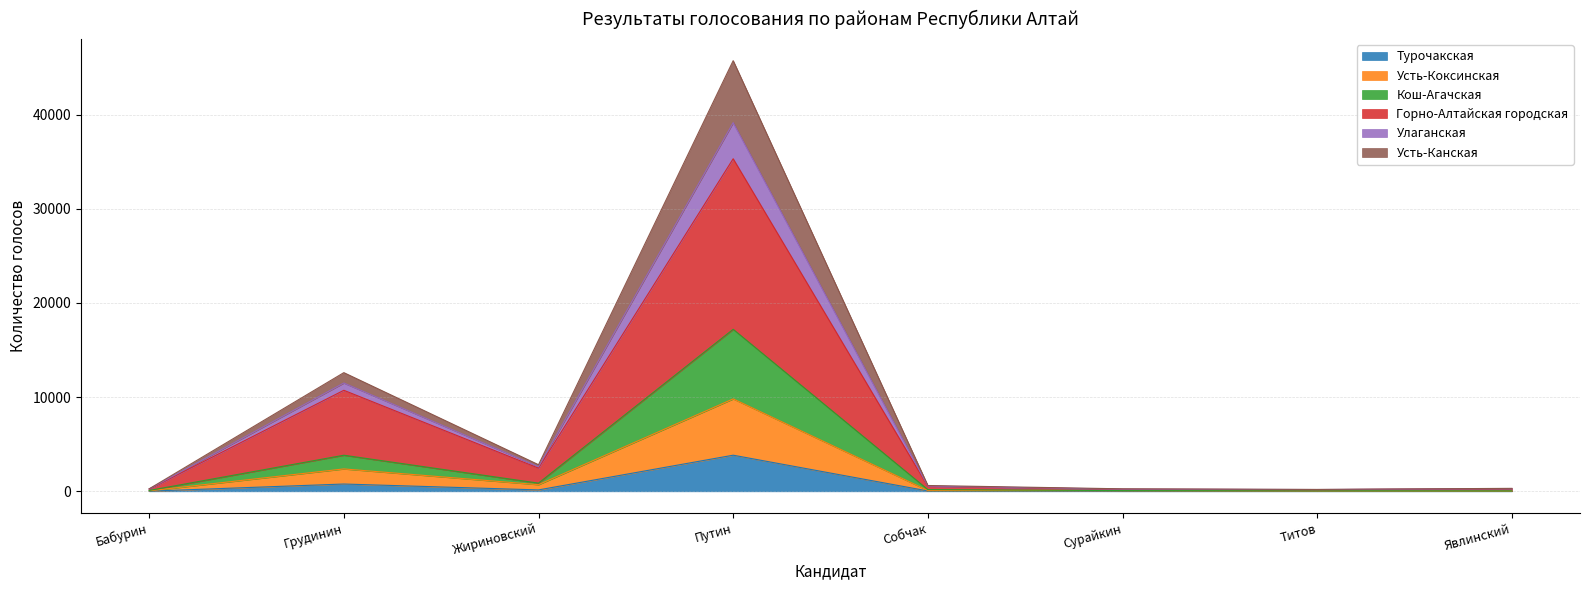

Does the chart display data point markers on the line(s)?

No